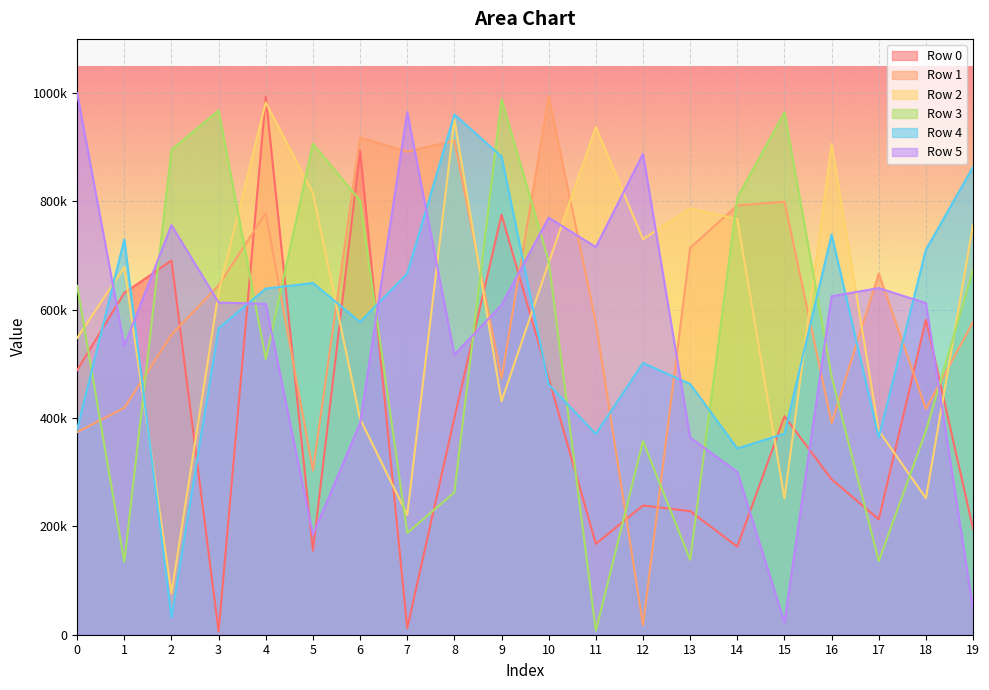

What is the sum of all Row 3 values?

10924201